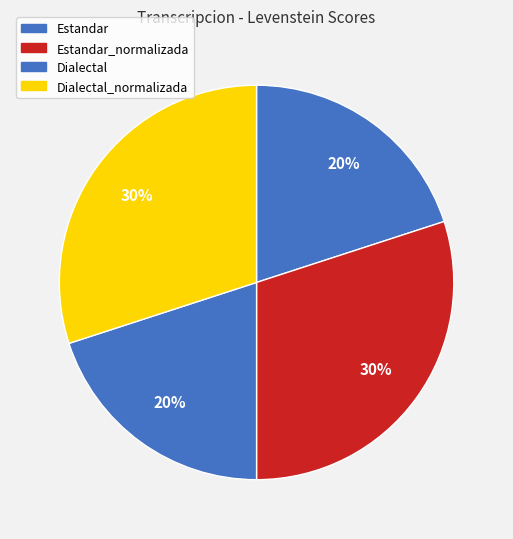

Which slice is the smallest?

Estandar